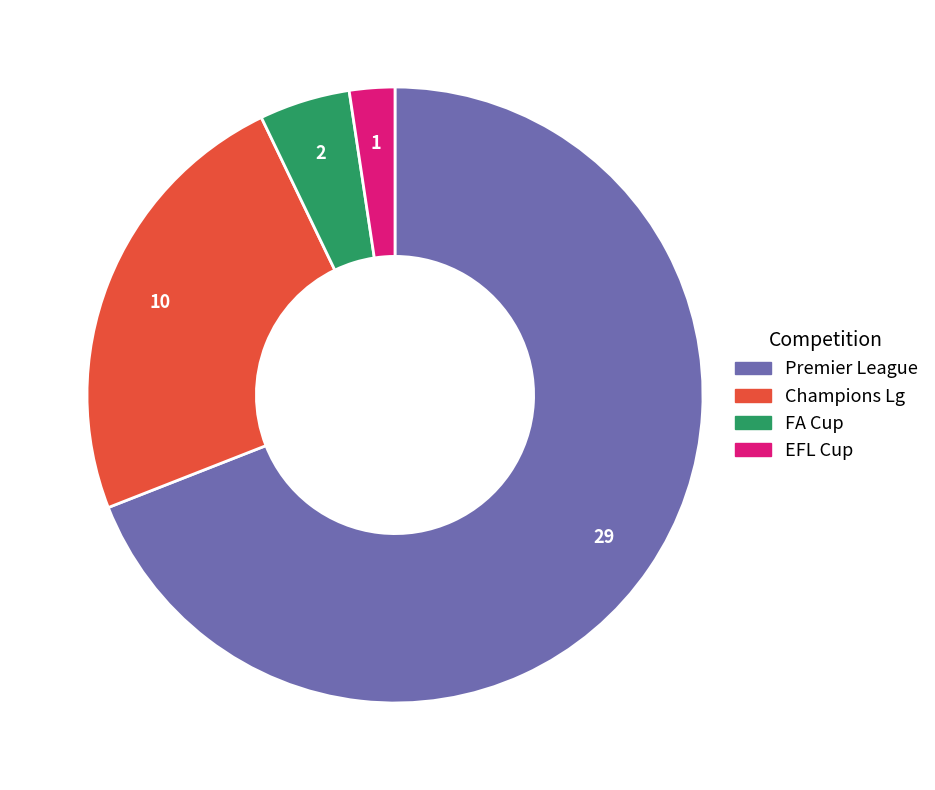

Which slice is the smallest?

EFL Cup